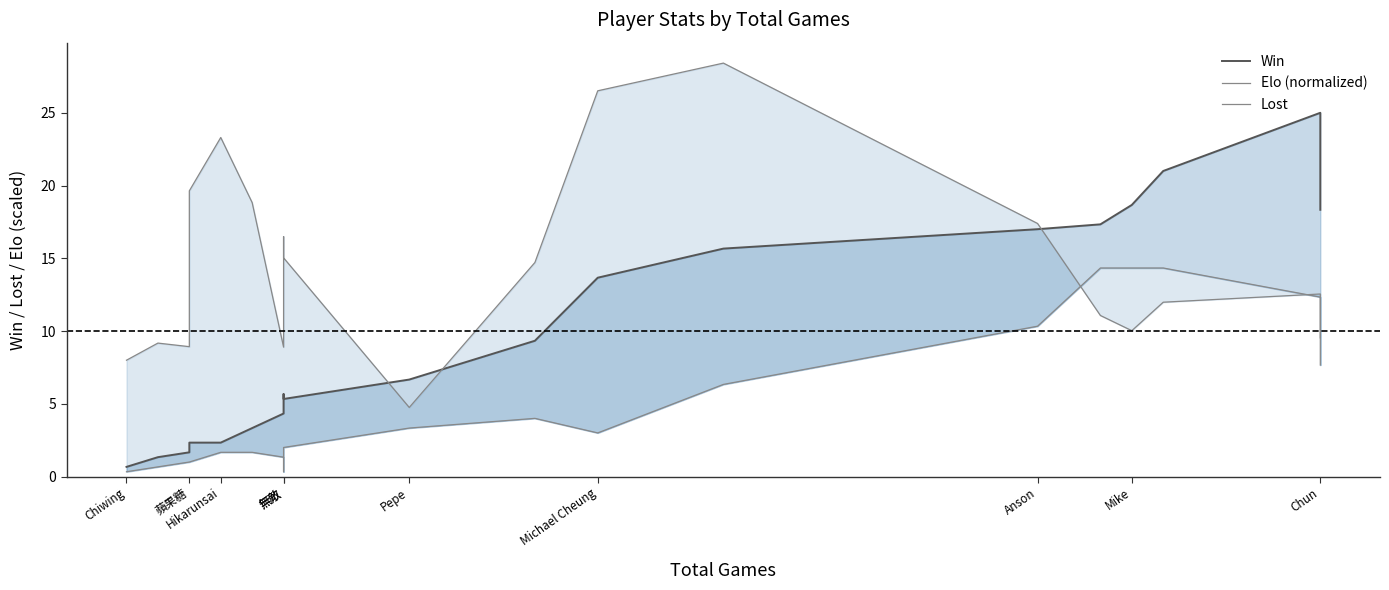

Rank the series by their maximum value, from lowest to highest.

Lost, Win, Elo (normalized)